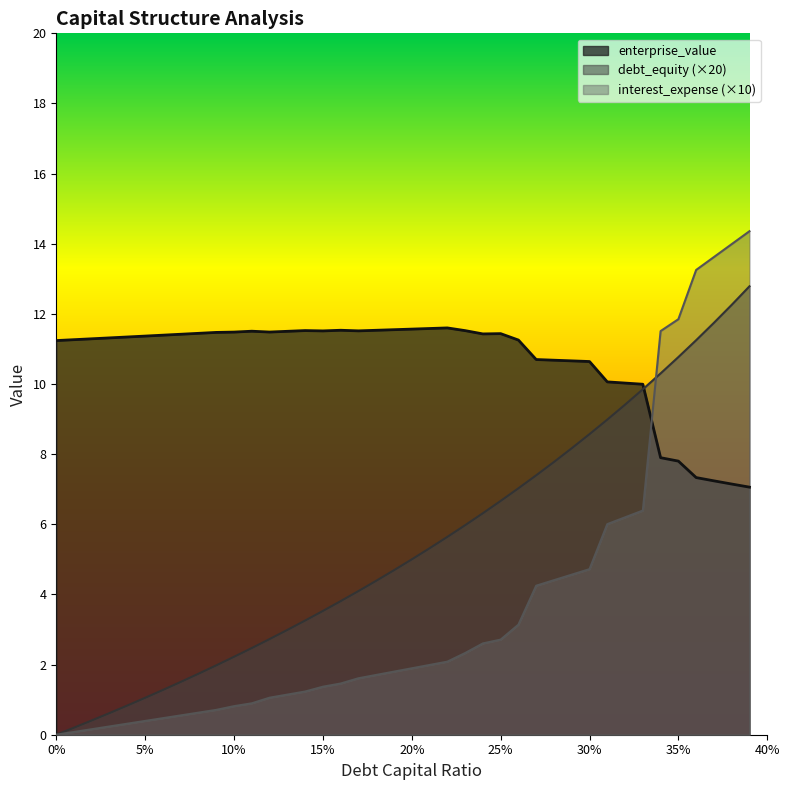

Where is the first local maximum for enterprise_value?

0.11